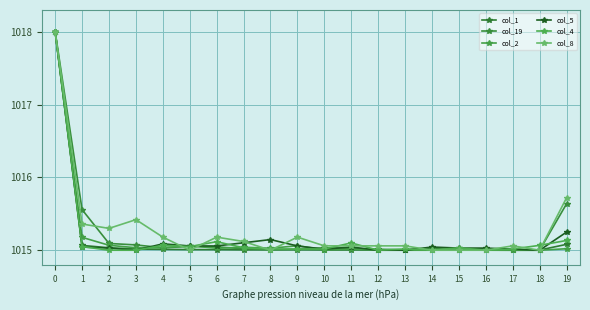

True or false: col_19 has more than 1 interior local peaks.

True